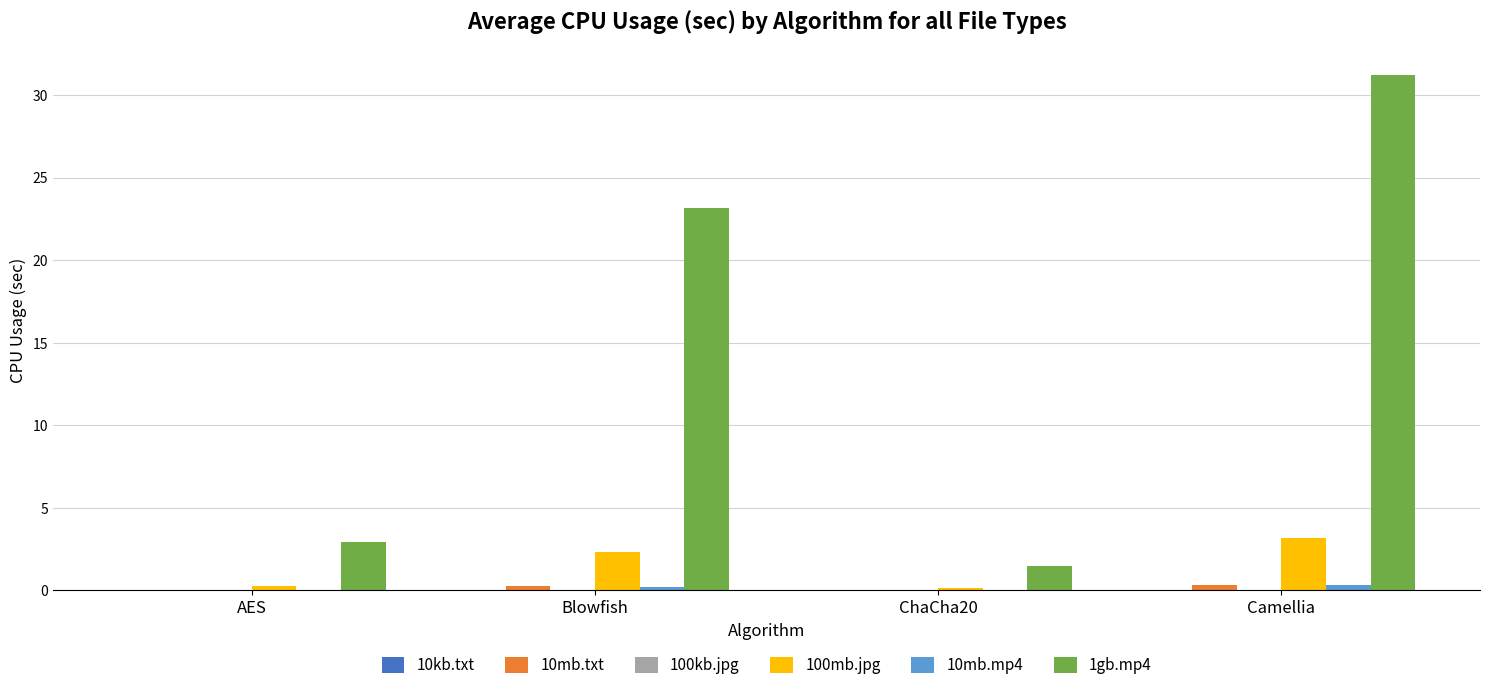

What is the maximum value shown in the chart?

31.2